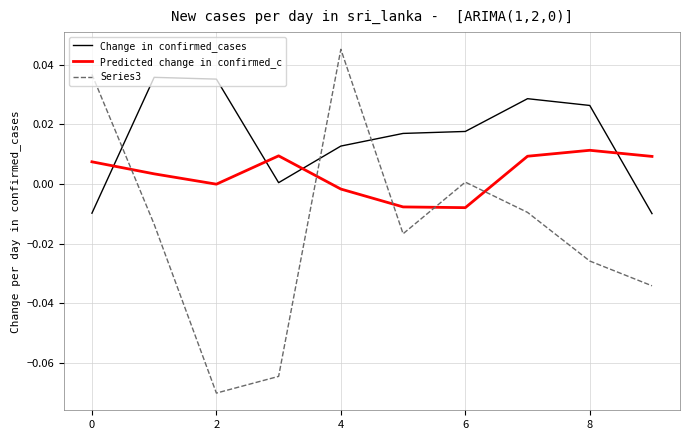

Which series ends up on top after the final intersection of Predicted change in confirmed_c and Series3?

Predicted change in confirmed_c